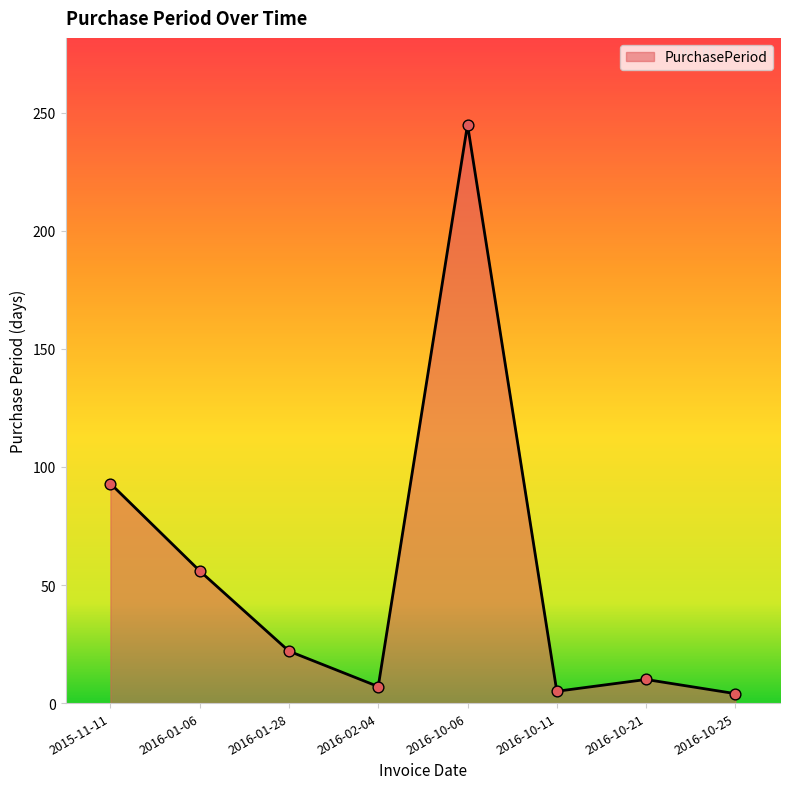

Between 2016-10-06 and 2016-10-11, which is larger?

2016-10-06